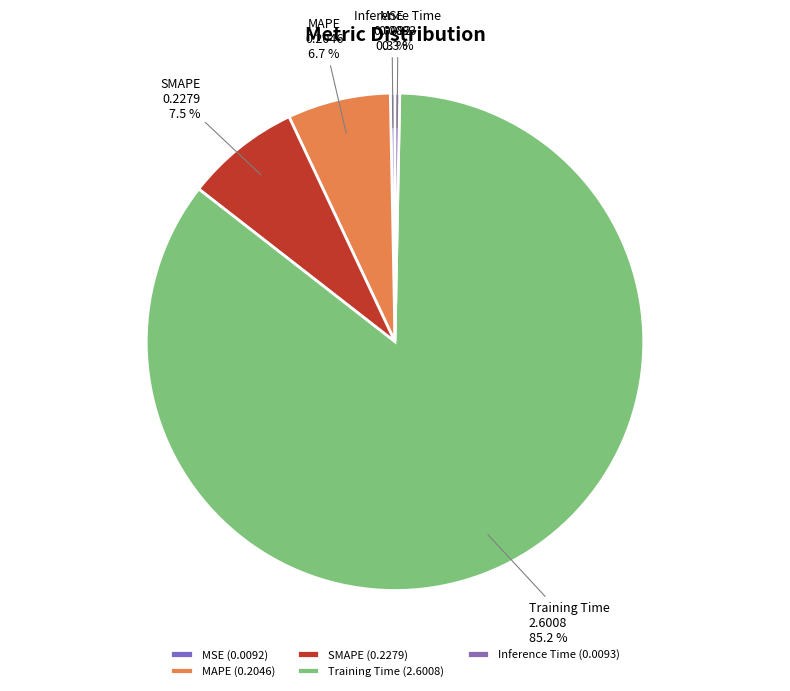

True or false: SMAPE accounts for 7% of the total.

True